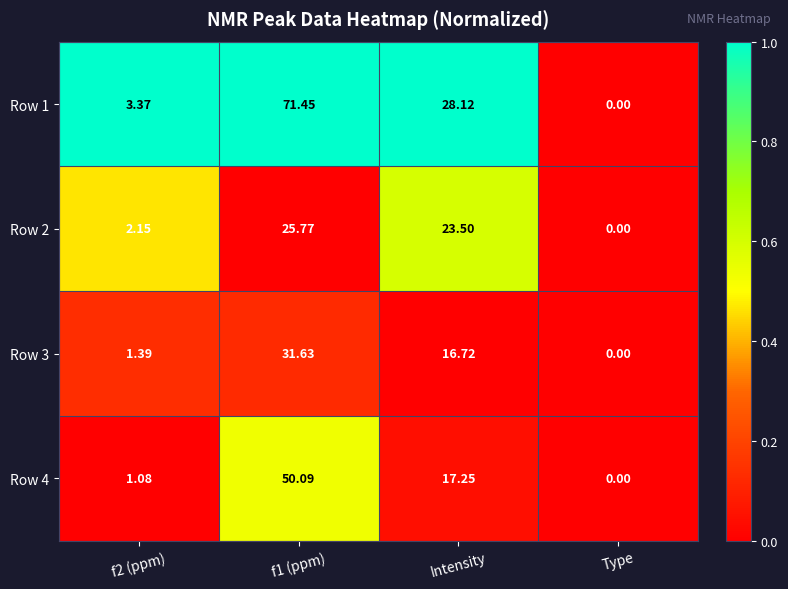

At which label does Row 2 reach its minimum?

Type